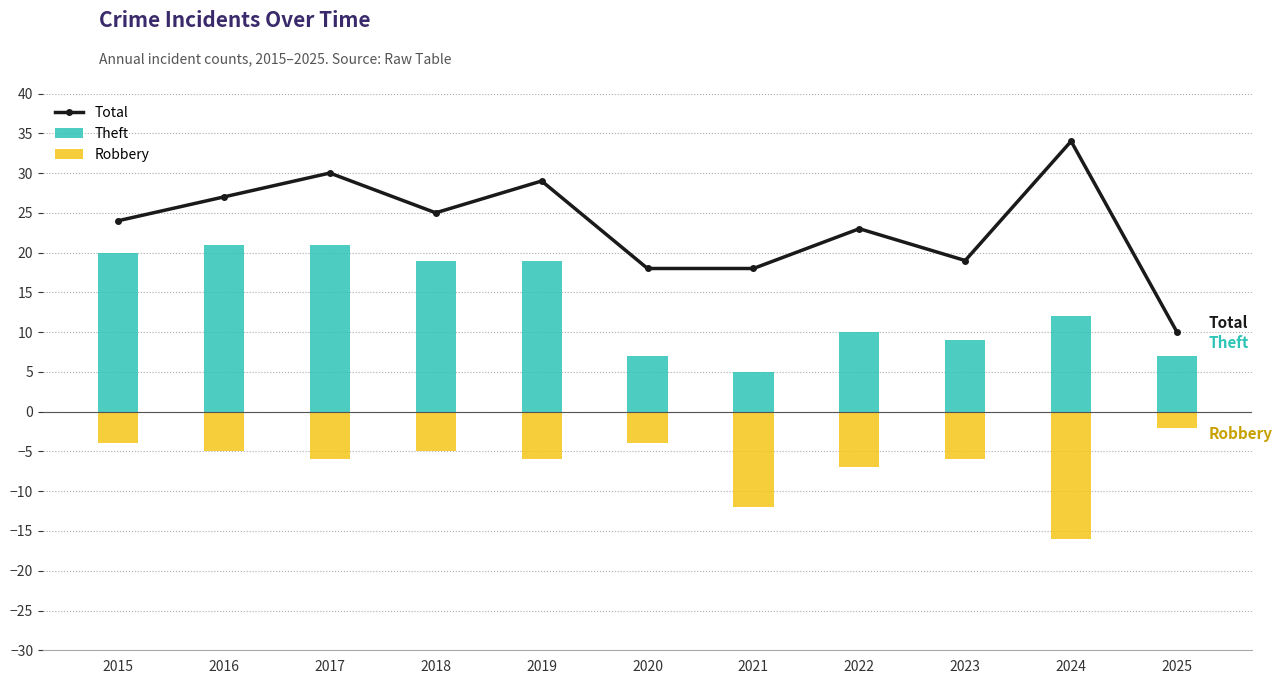

At which category does the chart reach its minimum across all series?

2024